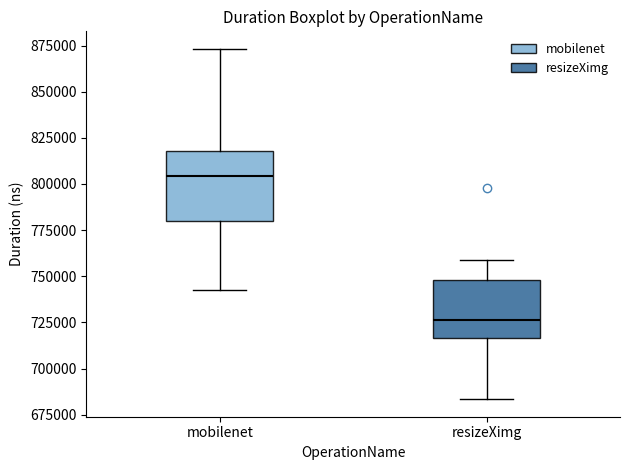

Where does the upper whisker of the box for resizeXimg end on the y-axis? The values are not printed on the chart, so give them approximately, as read against the axis.

760000